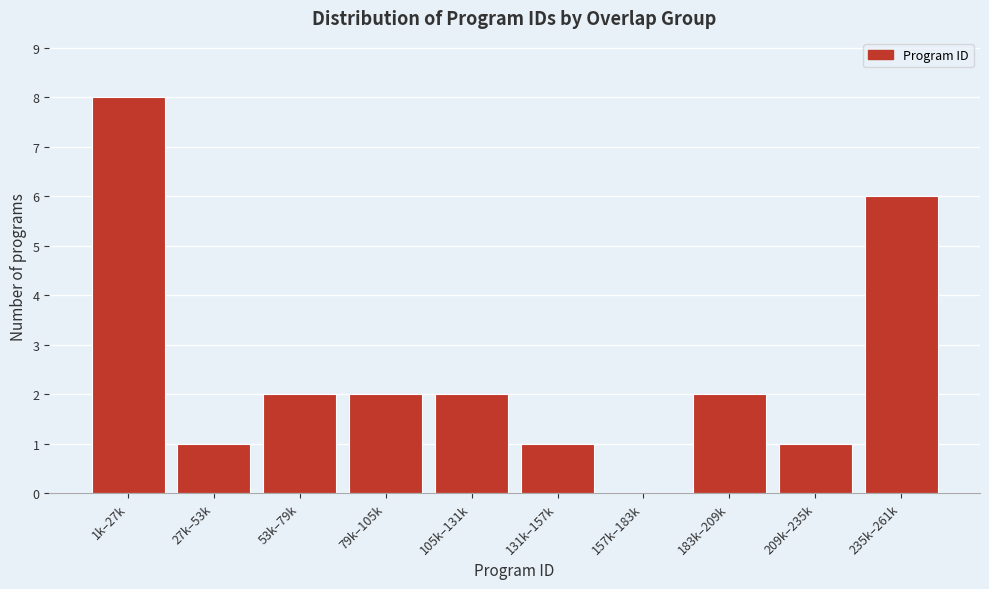

Reading left to right, extract all data points from this chart.

1k–27k=8	27k–53k=1	53k–79k=2	79k–105k=2	105k–131k=2	131k–157k=1	157k–183k=0	183k–209k=2	209k–235k=1	235k–261k=6